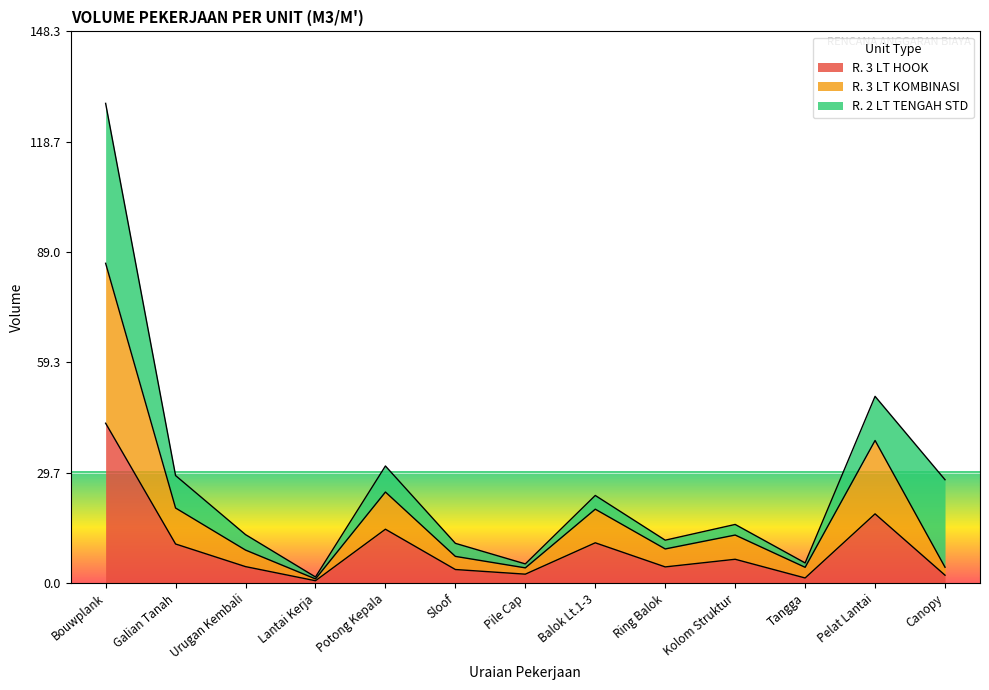

The value of R. 3 LT HOOK at Urugan Kembali is 4.4. True or false?

True